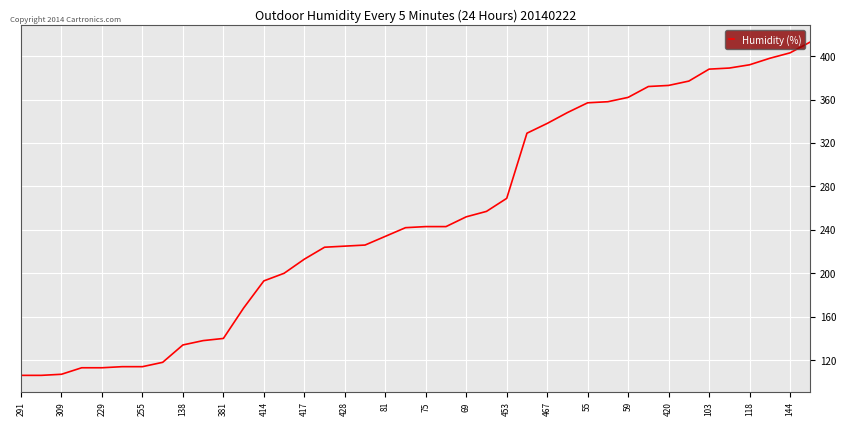

What is the greatest value displayed?

413